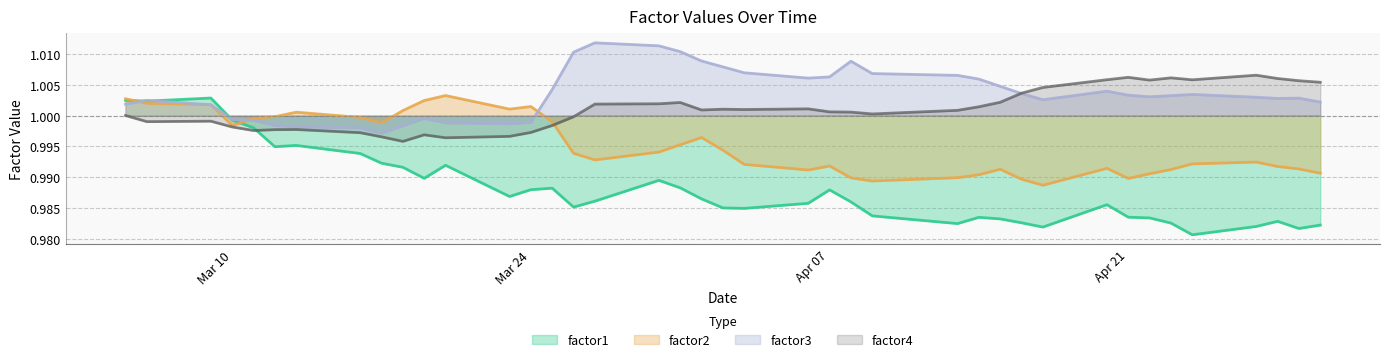

What is the approximate value of factor3 at 2009-03-16?

1.0